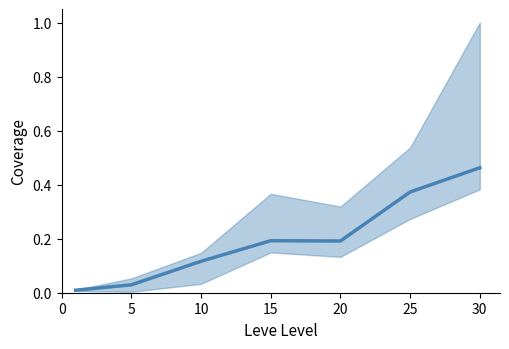

How many interior local valleys (lower than both neighbors) does the data have?

1